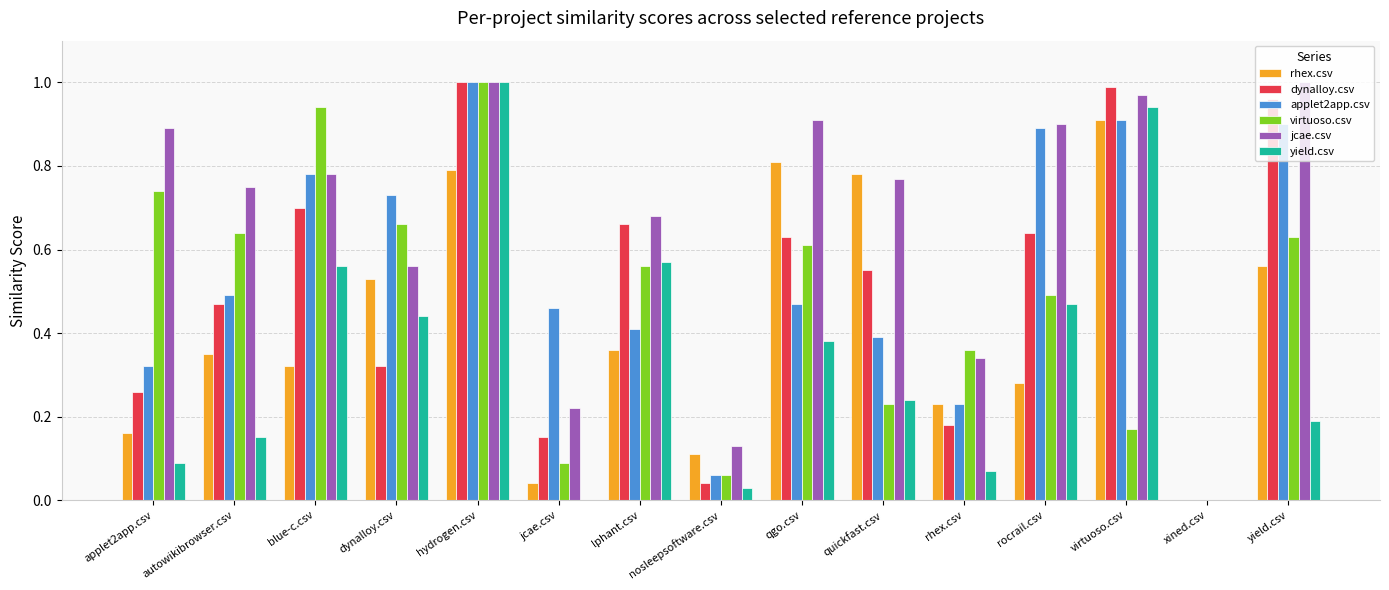

Which category has the highest value in the applet2app.csv series?

hydrogen.csv